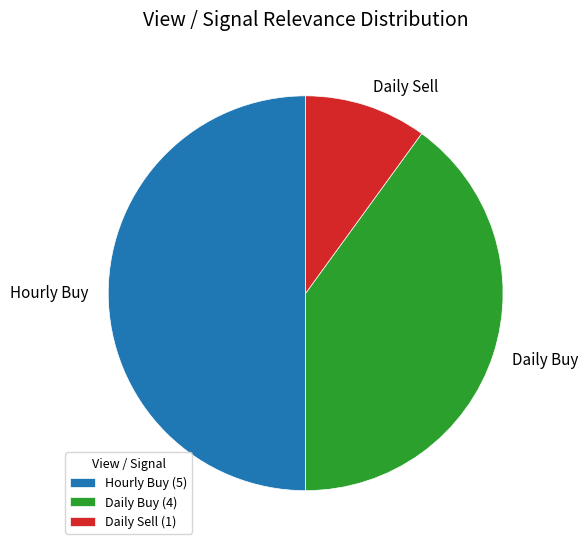

Between Hourly Buy and Daily Buy, which is larger?

Hourly Buy